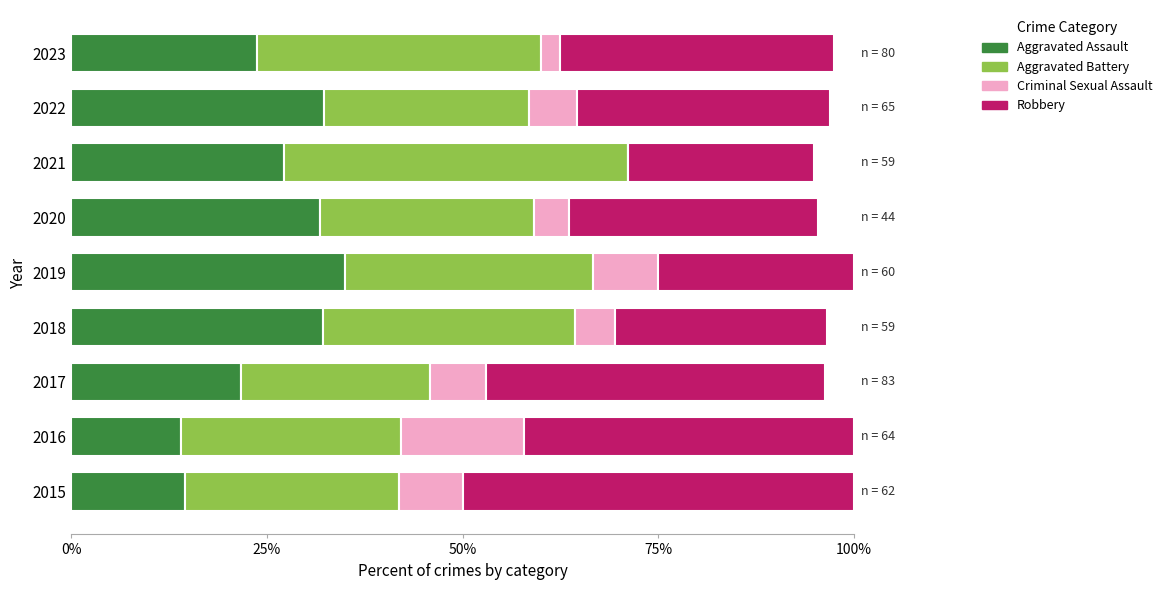

The Aggravated Assault series shows 32.2 at 2018. True or false?

True